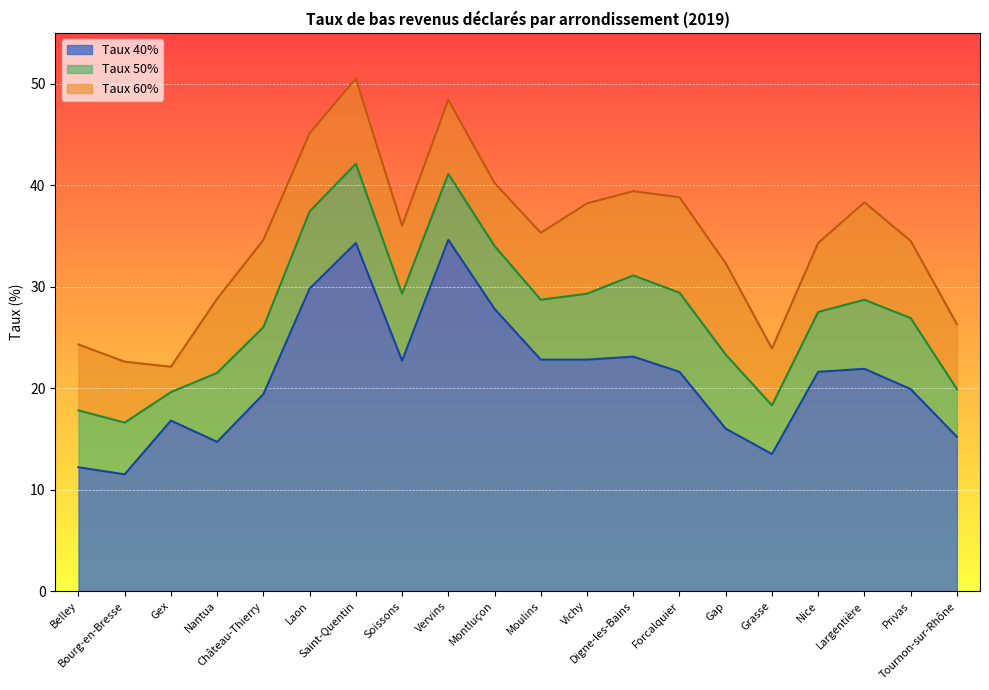

The value of Taux 40% at Saint-Quentin is 34.3. True or false?

True